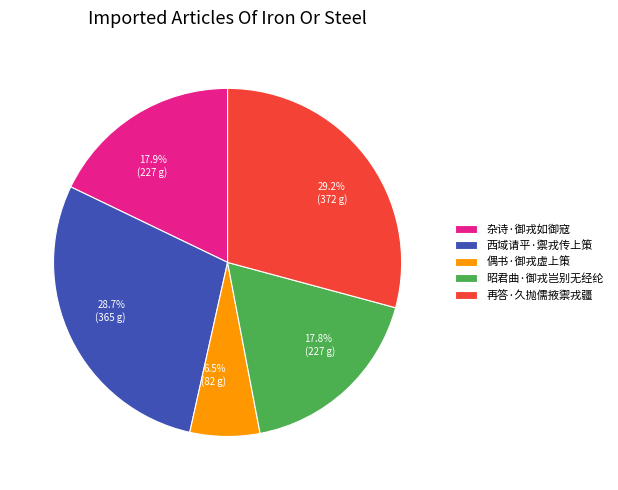

Which slice is the largest?

再答·久抛儒掖禦戎疆